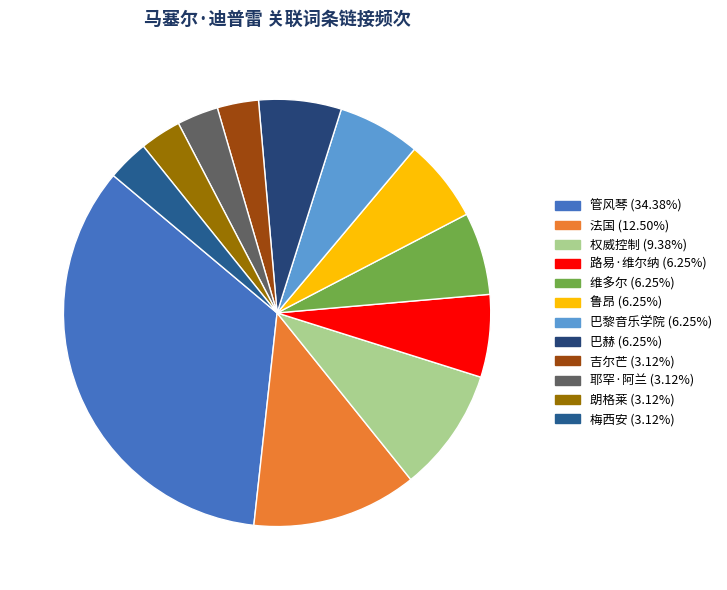

How many segments does this pie chart have?

12